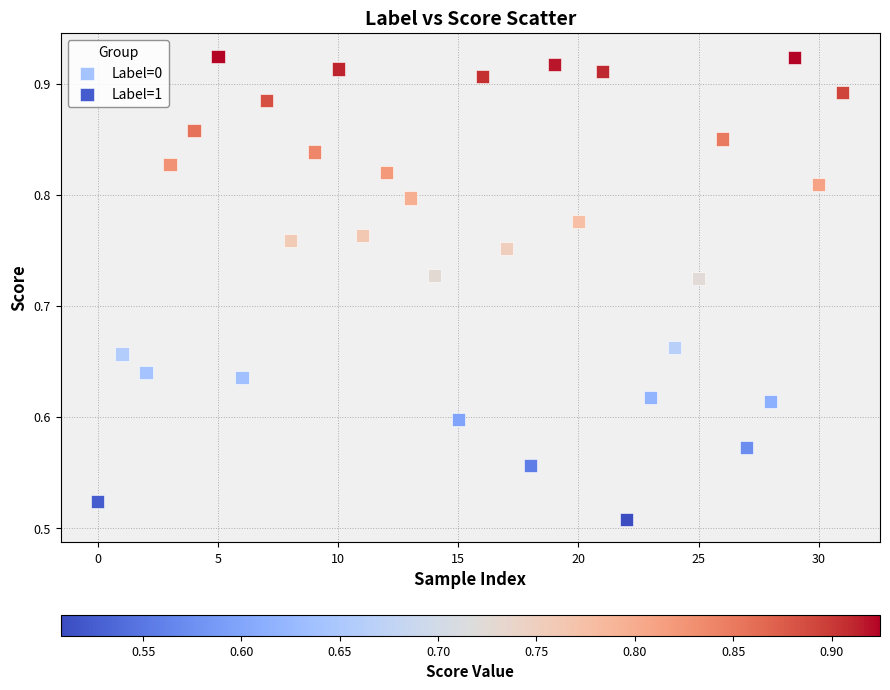

Which series has the largest Y range (max minus min)?

Label=0